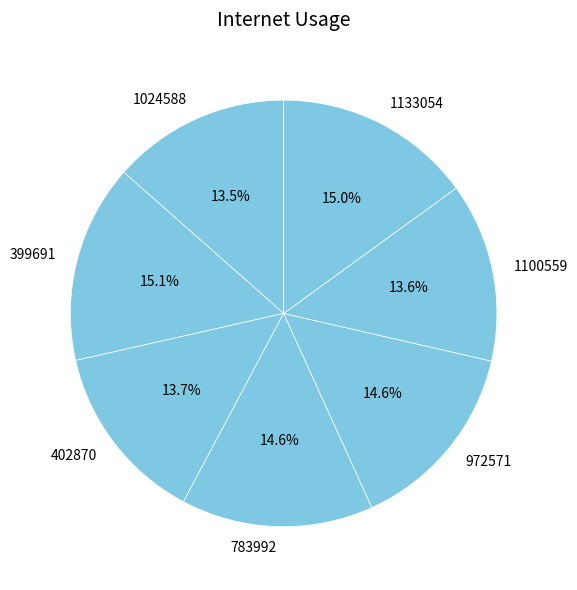

Between 1100559 and 972571, which is larger?

972571